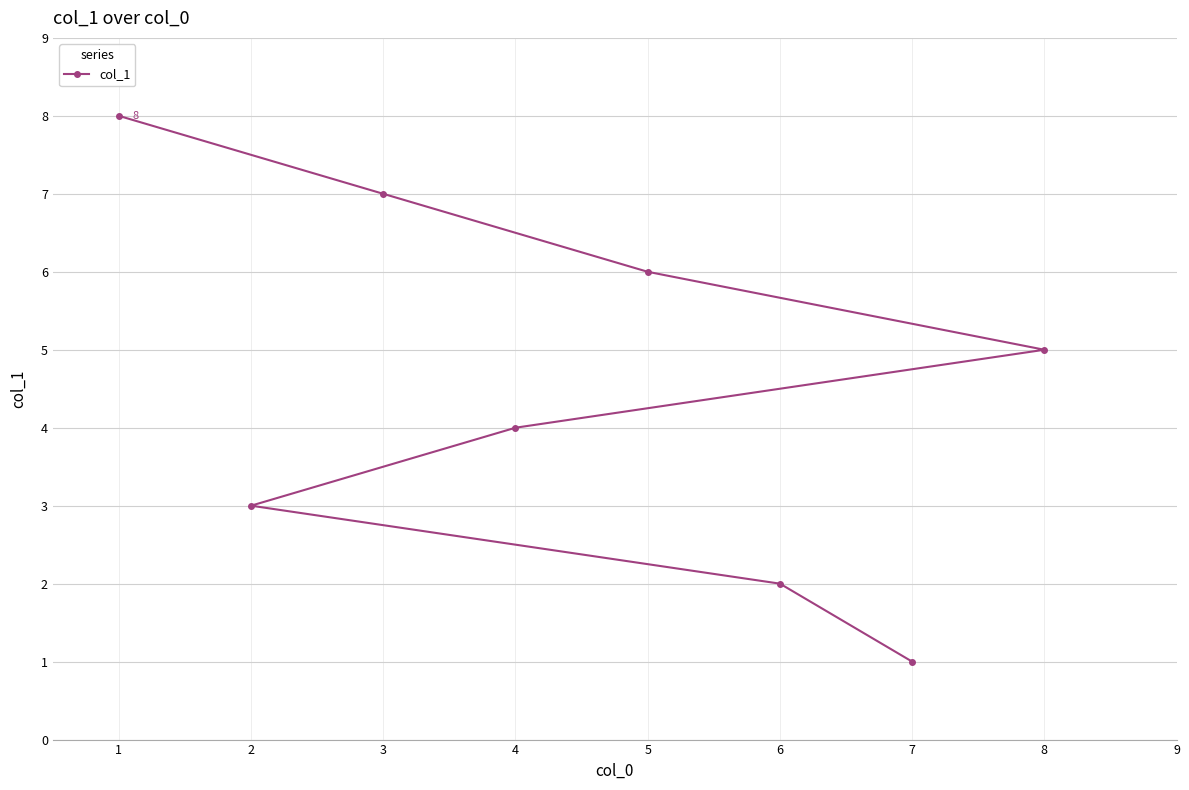

What value does the data have at 3?

7